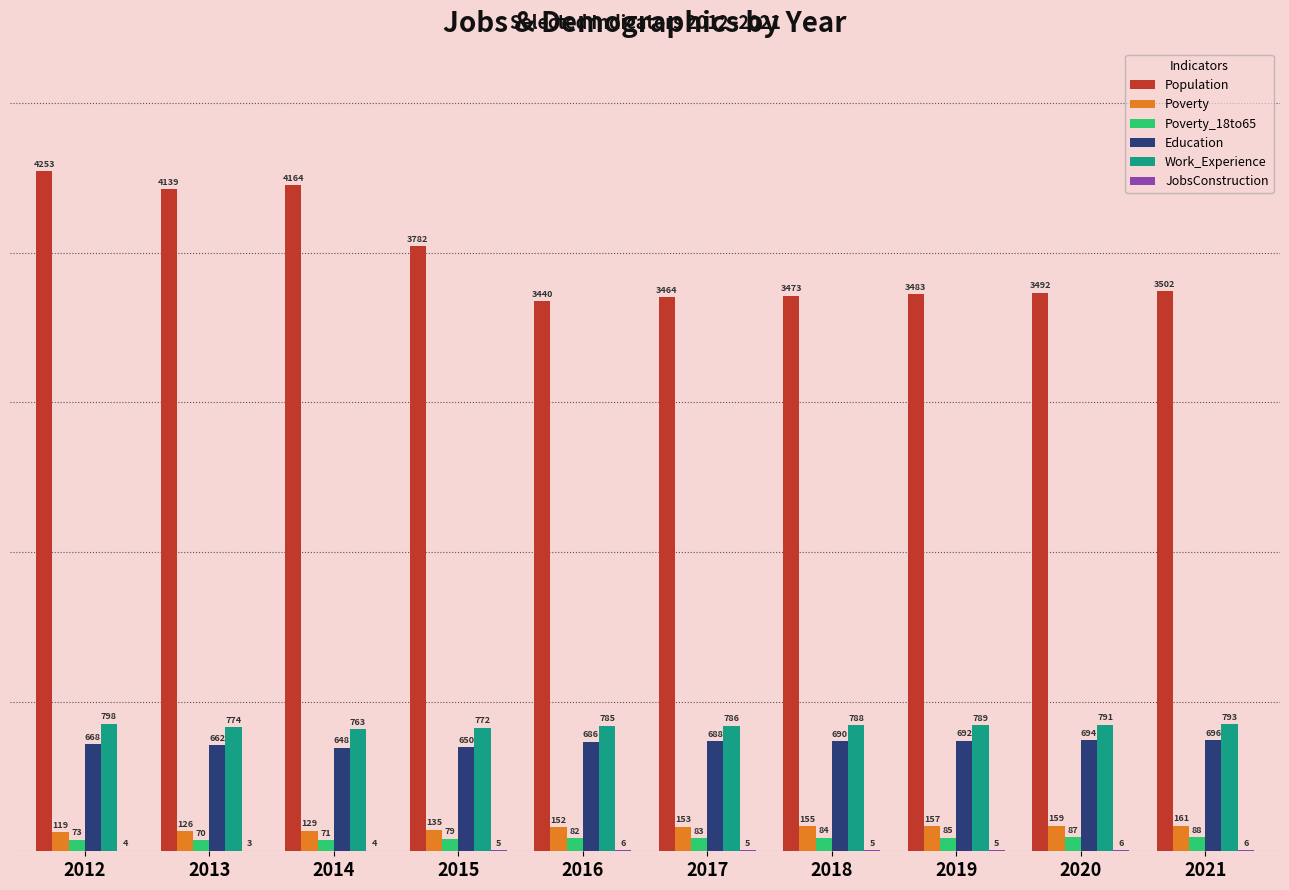

At which category does the chart reach its peak across all series?

2012